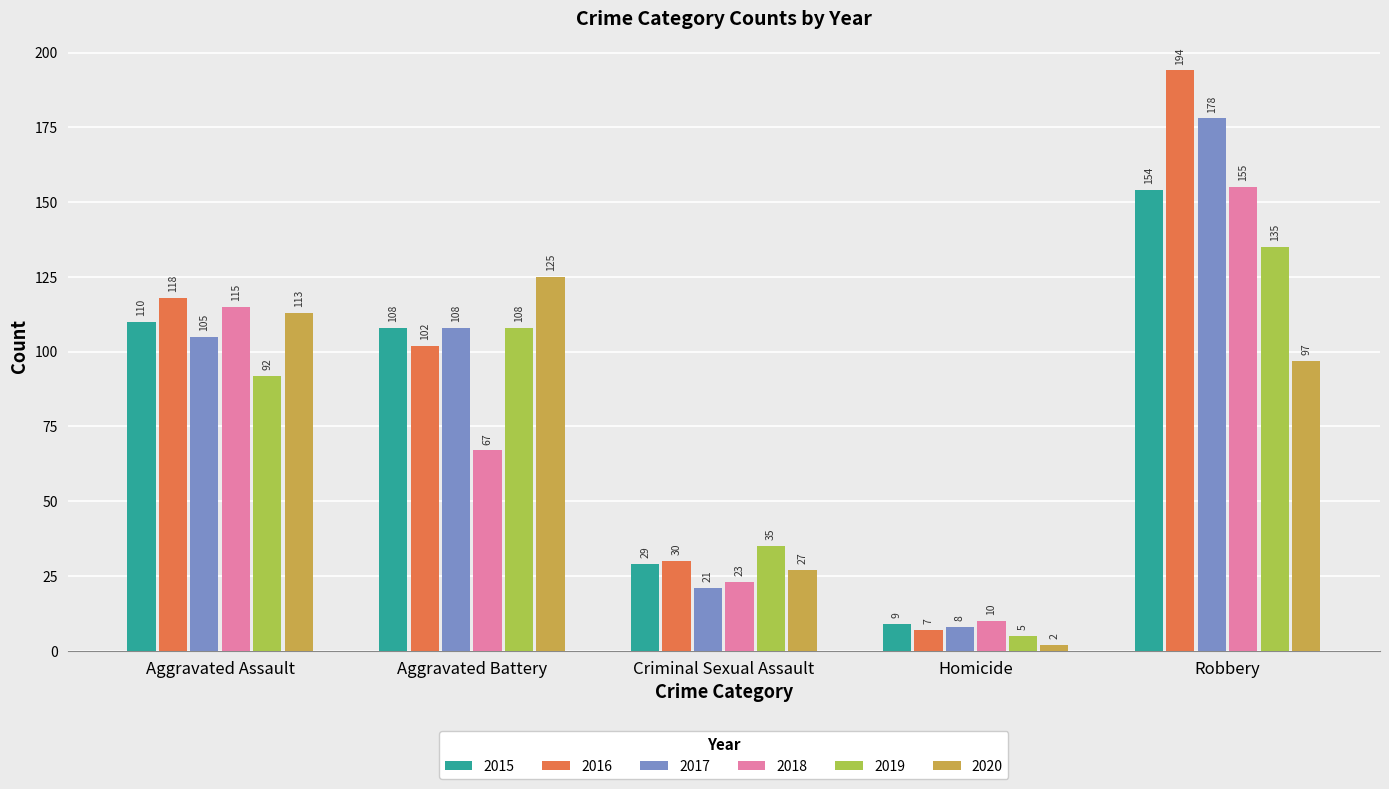

The 2018 series shows 17 at Homicide. True or false?

False